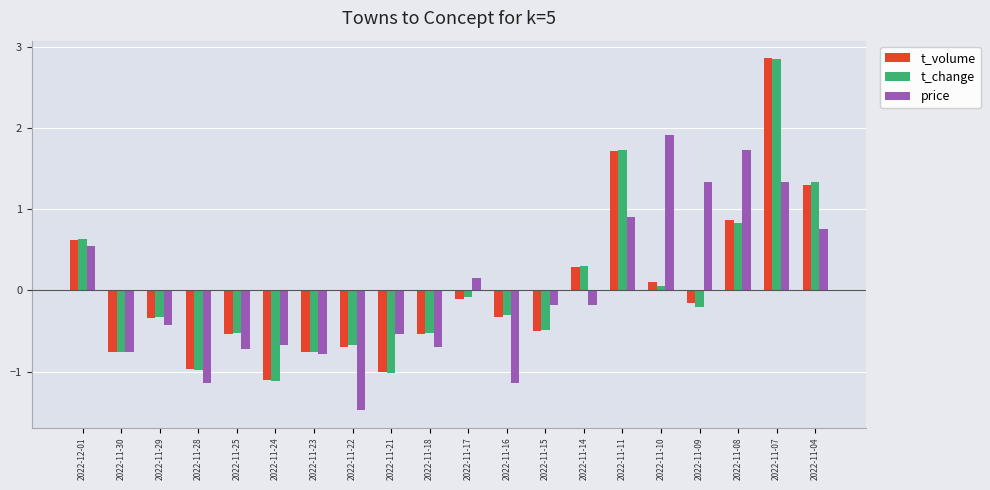

Is the value of t_change at 2022-11-09 greater than the value of price at 2022-11-30?

Yes